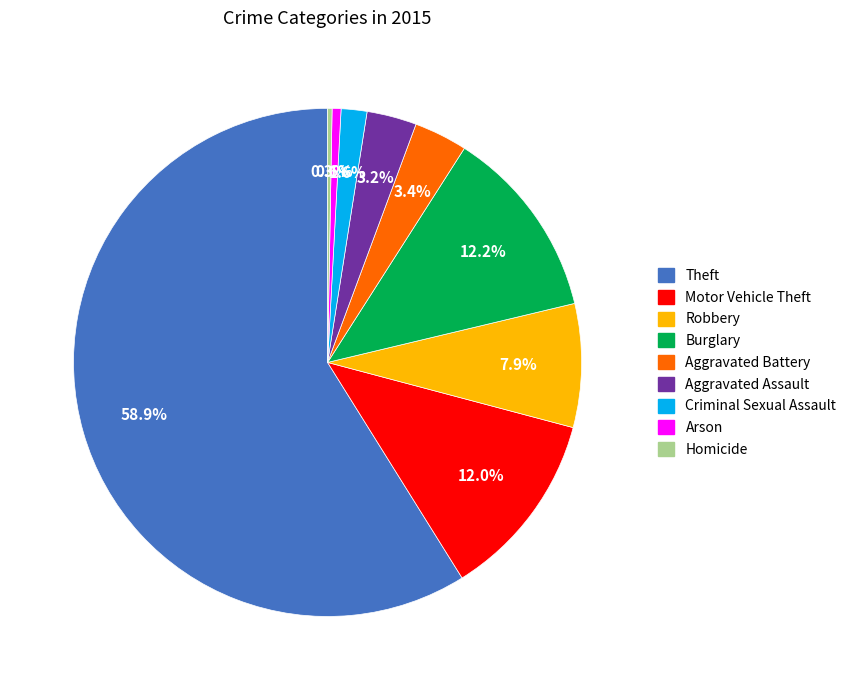

Between Aggravated Battery and Arson, which is larger?

Aggravated Battery